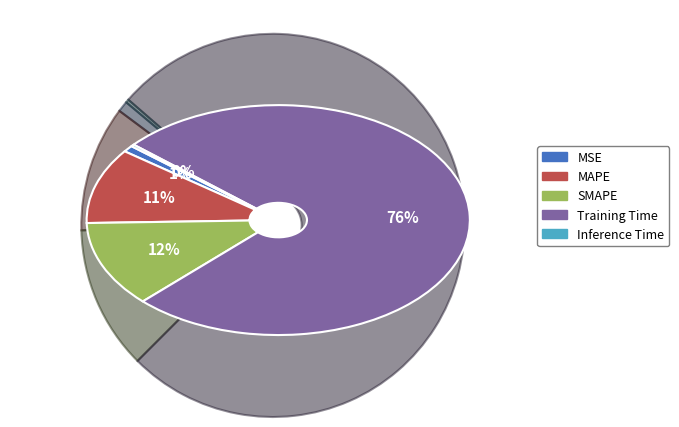

Is there a majority slice in this chart?

Yes